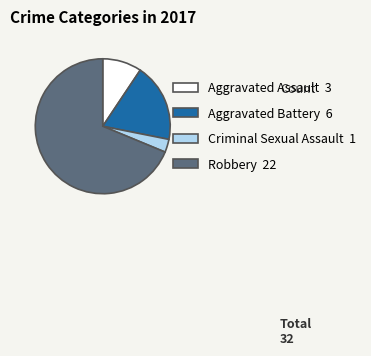

What is the majority slice?

Robbery